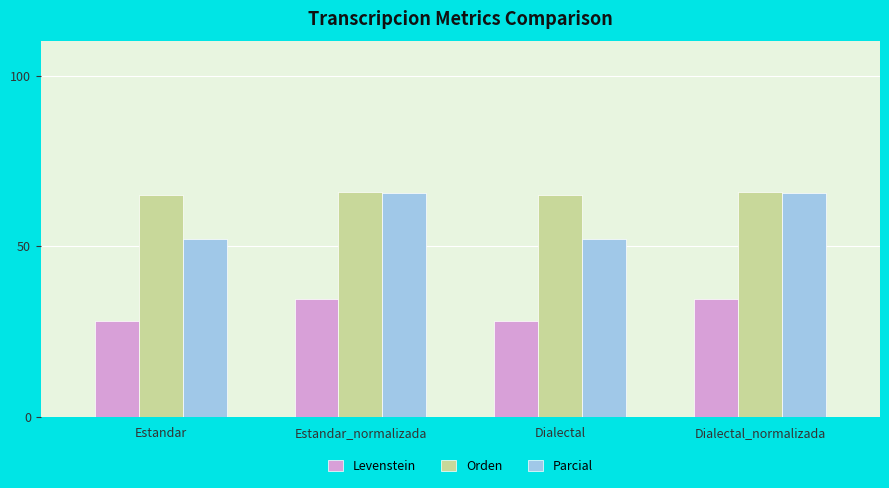

What is the label of the 3rd bar from the left?

Dialectal